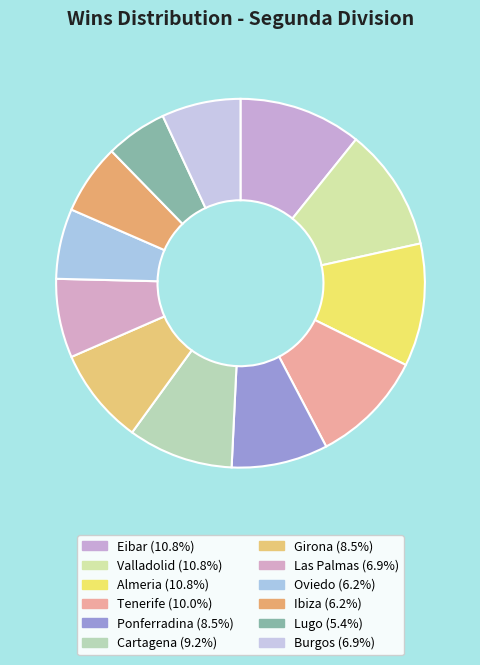

Does Ibiza account for over 50% of the chart?

No